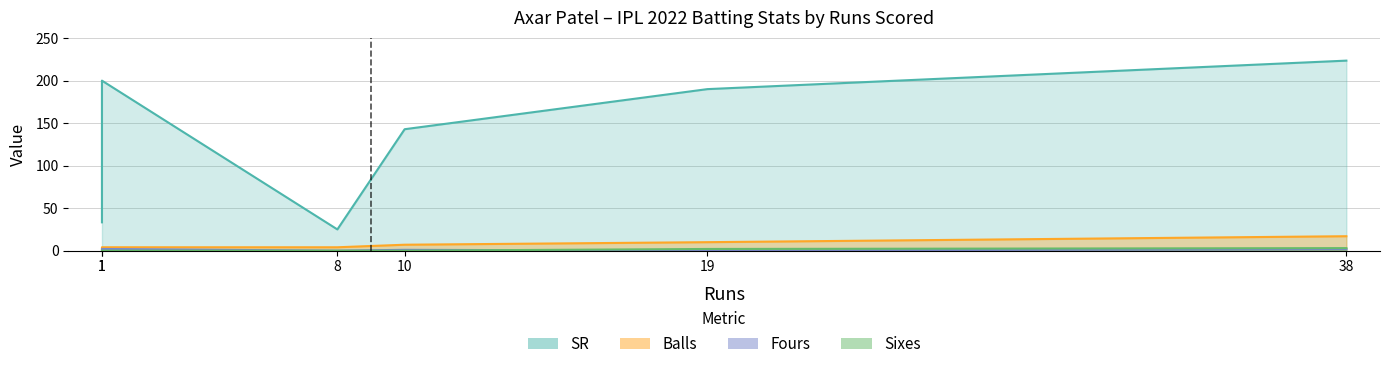

The Balls series shows 5.3 at 8. True or false?

False